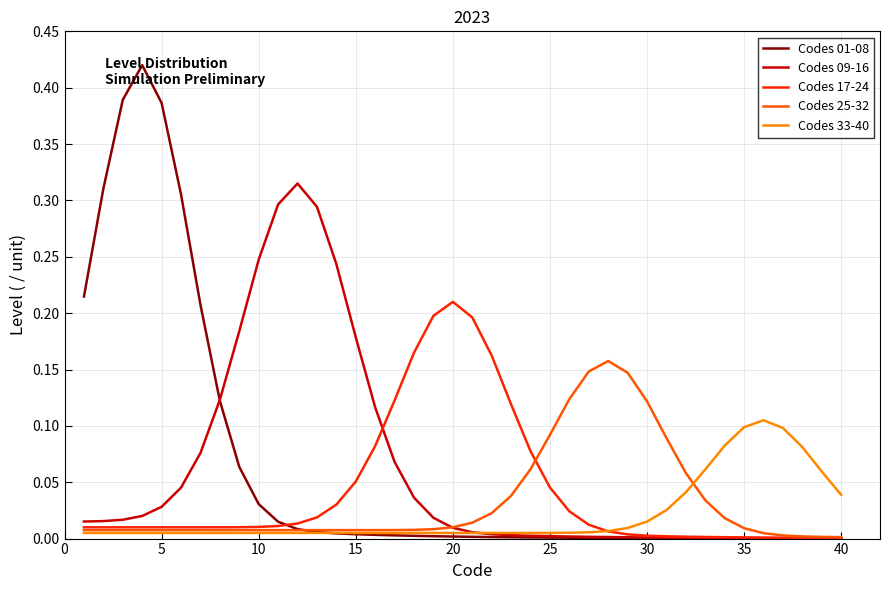

True or false: Codes 17-24 and Codes 01-08 intersect in this chart.

True